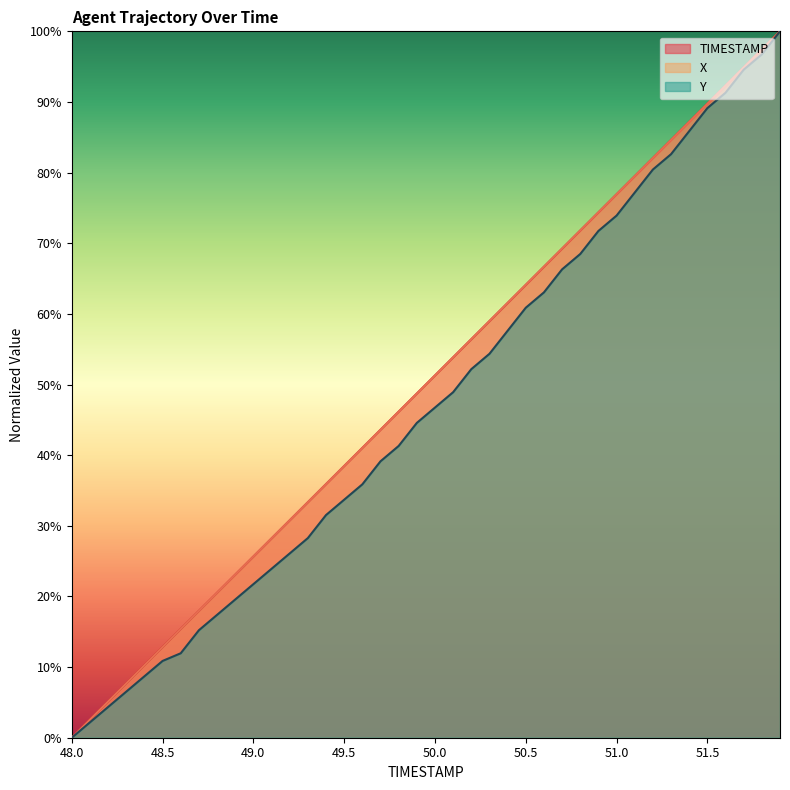

How many lines are shown in the chart?

3